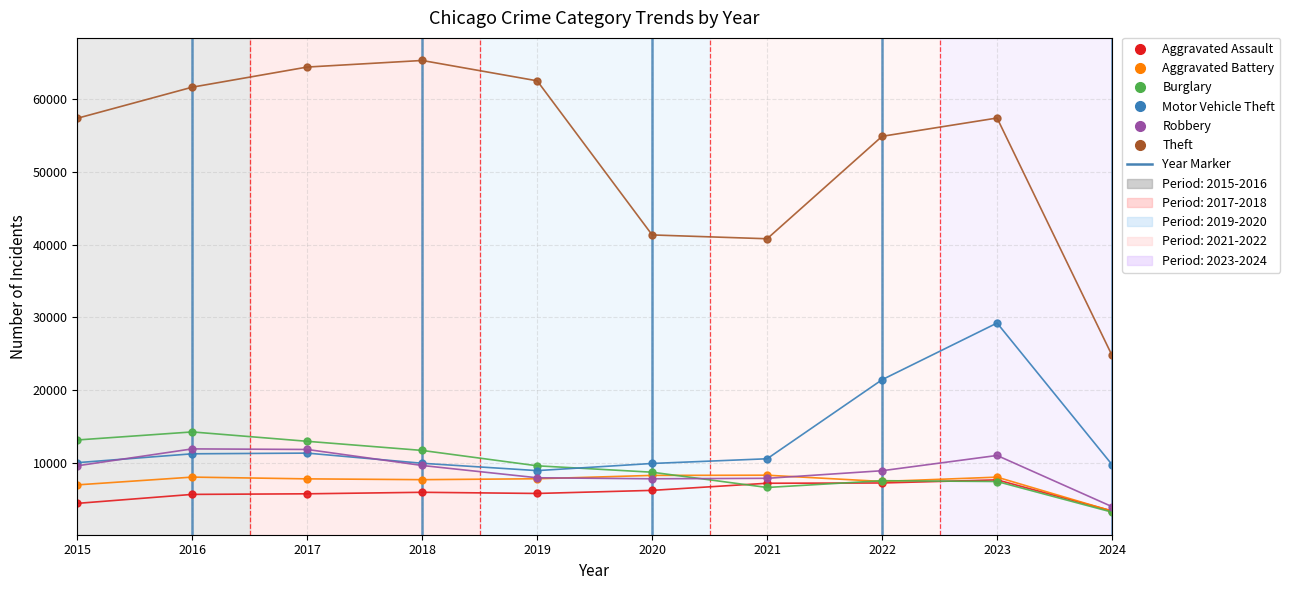

True or false: Motor Vehicle Theft and Theft intersect in this chart.

False